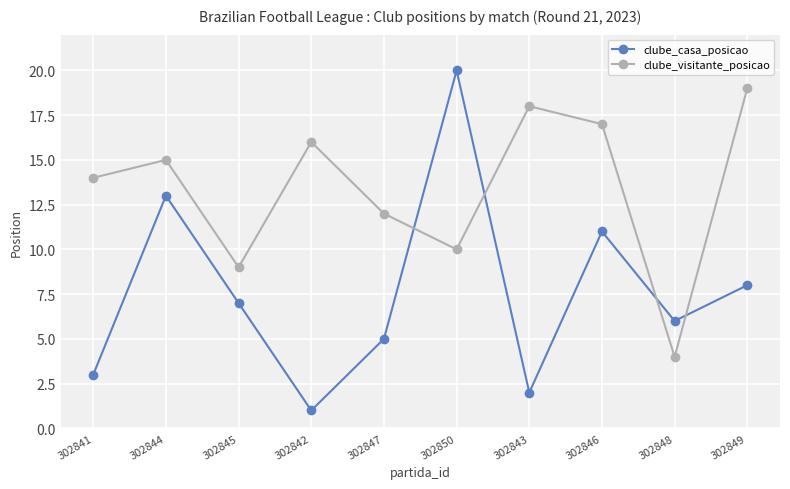

Where is the first local maximum for clube_visitante_posicao?

302844